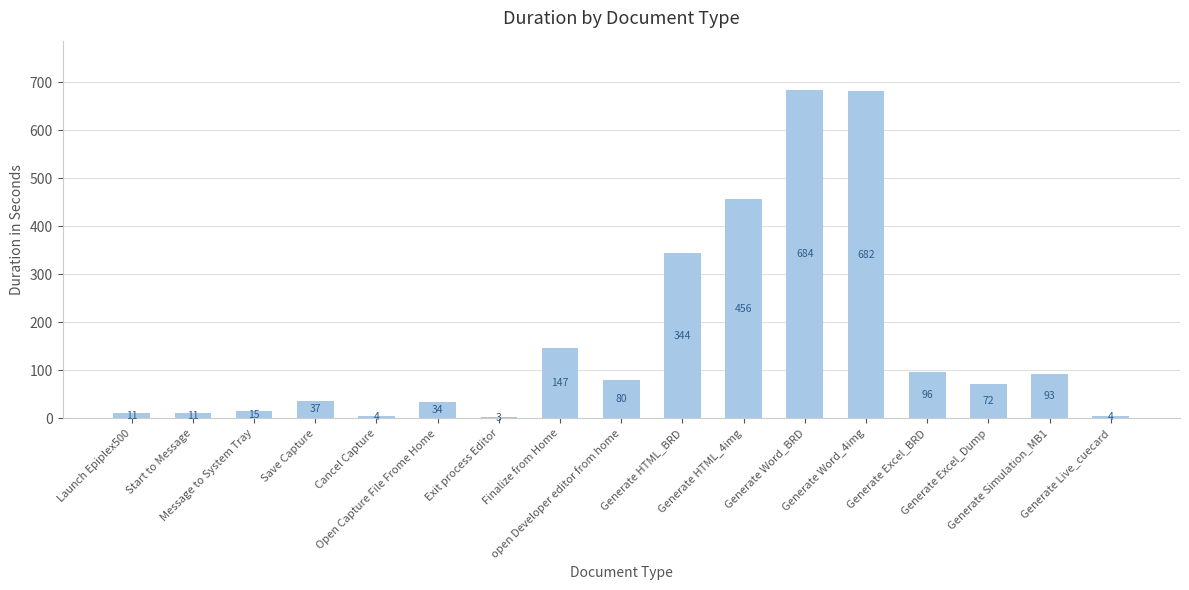

What position from the right is open Developer editor from home?

9